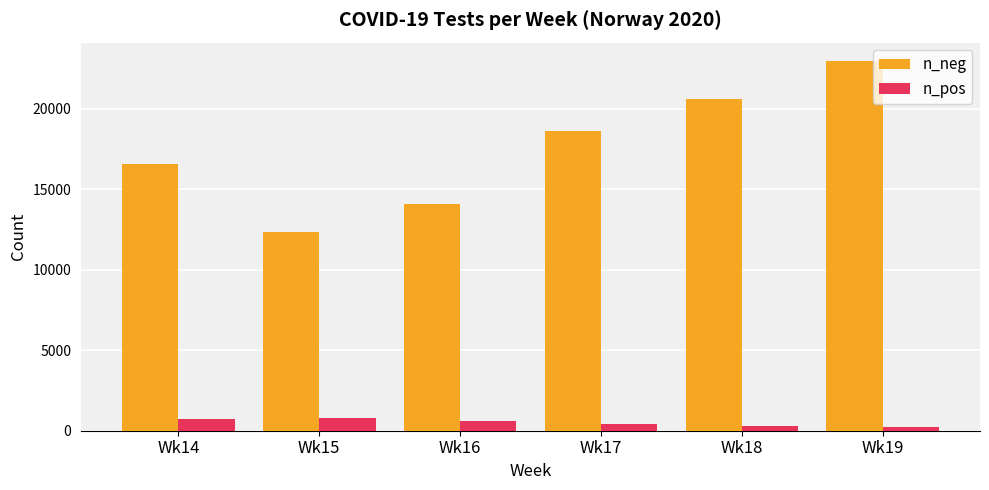

What is the greatest value displayed?

22976